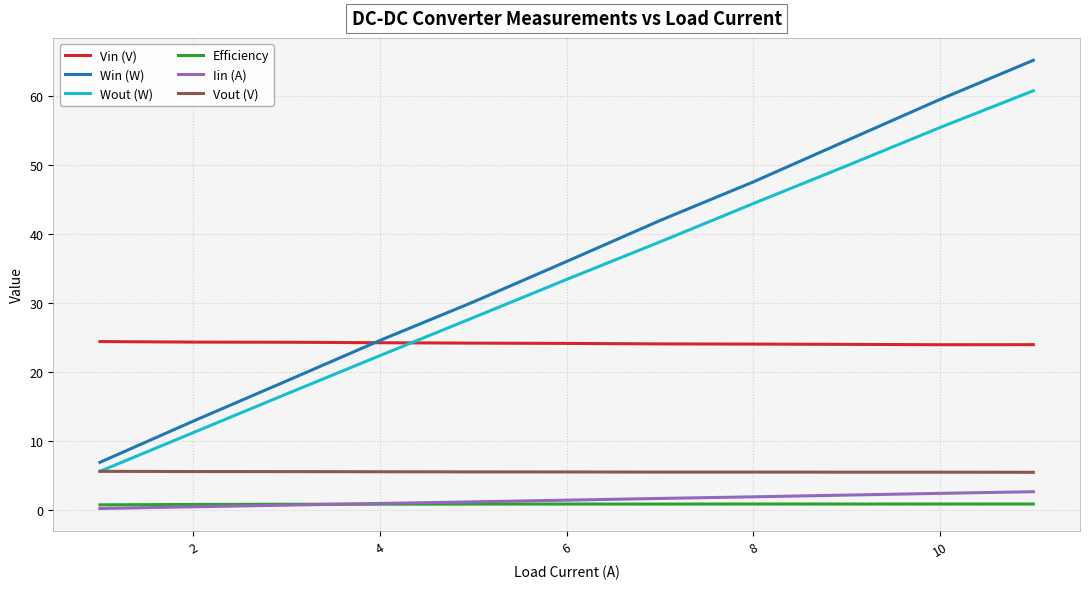

True or false: Efficiency and Vout (V) cross at least once.

False